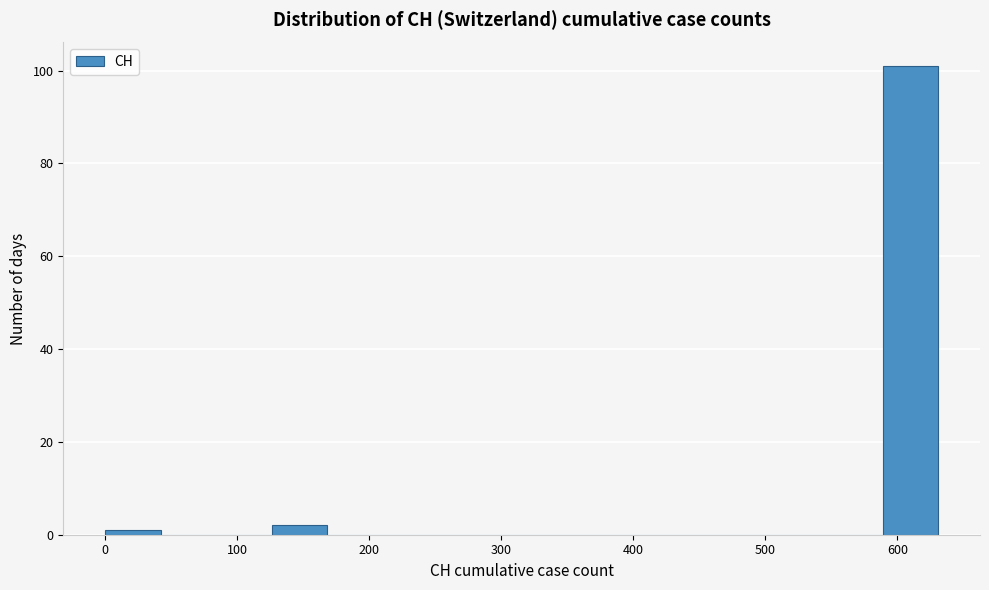

What is the height of the bar covering 130 to 170 on the x-axis? Neither the bar edges nor the heights are printed on the chart, so give them approximately, as read against the axes.

2